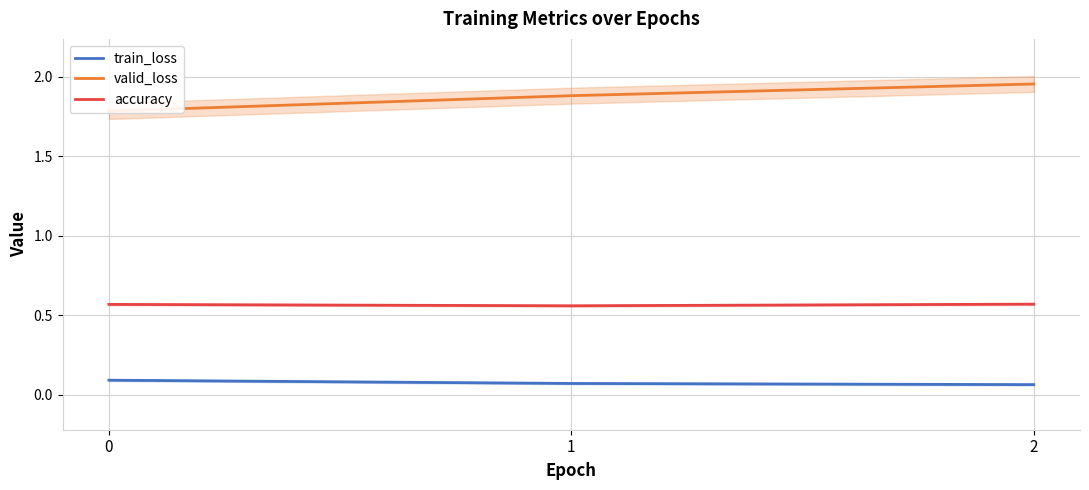

At how many categories does at least one series exceed 0?

3